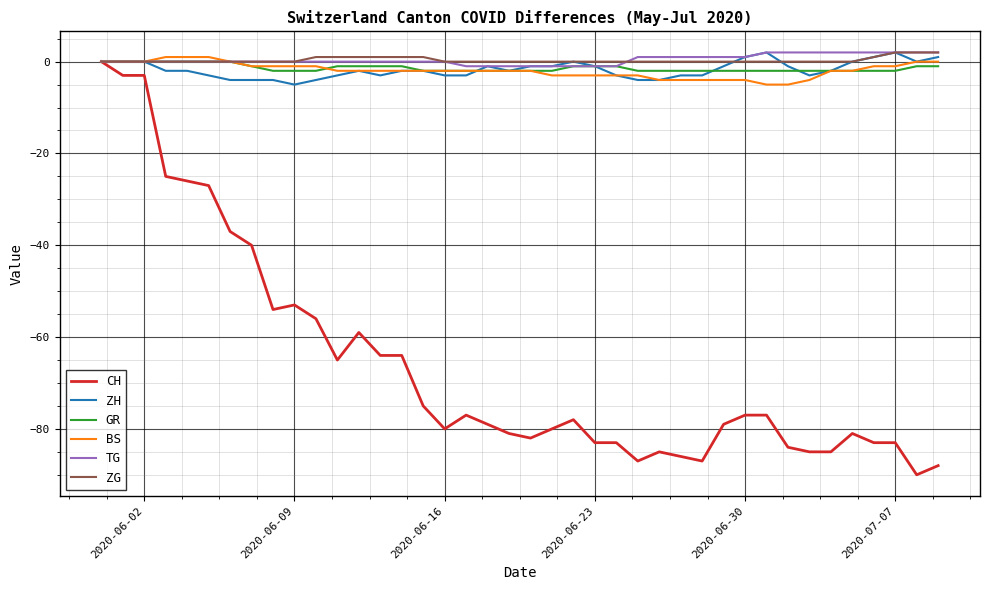

What is the minimum value shown in the chart?

-90